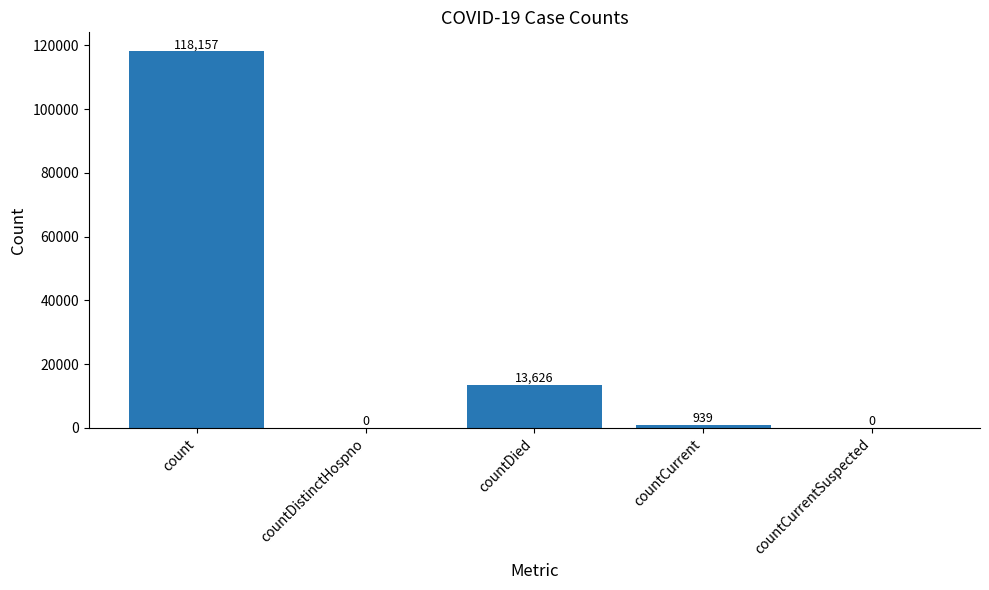

Is it true that the value at countCurrentSuspected is 46565?

False